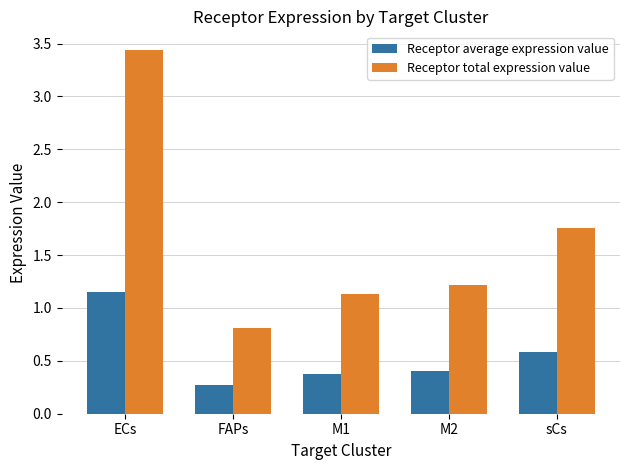

Rank the series by their average value, from highest to lowest.

Receptor total expression value, Receptor average expression value